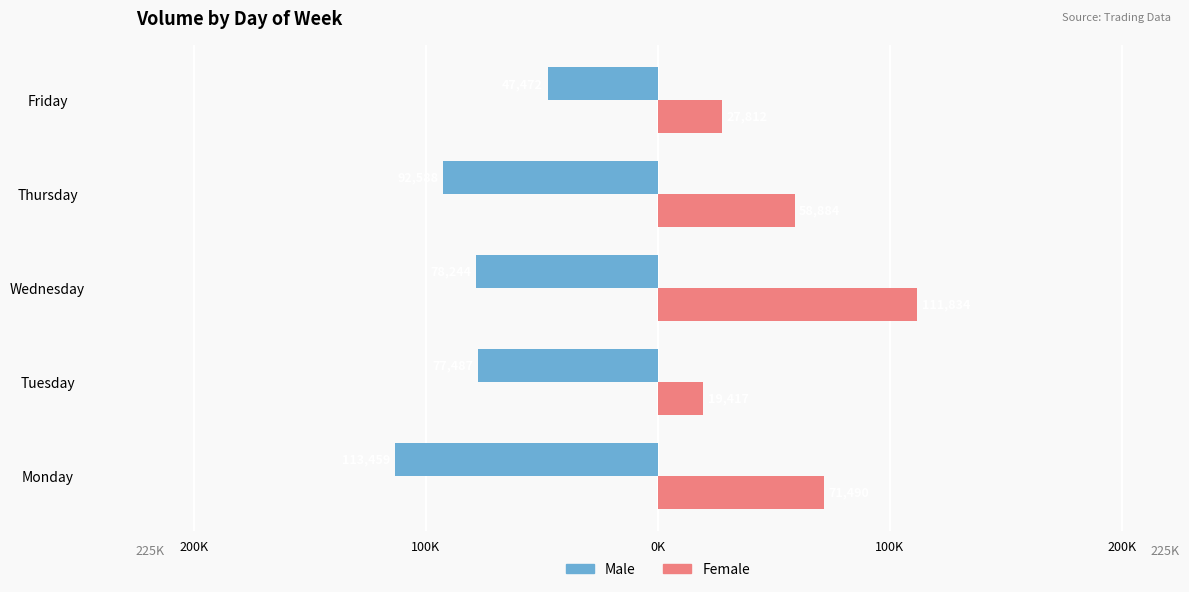

What are all the series names shown in the legend?

Male, Female